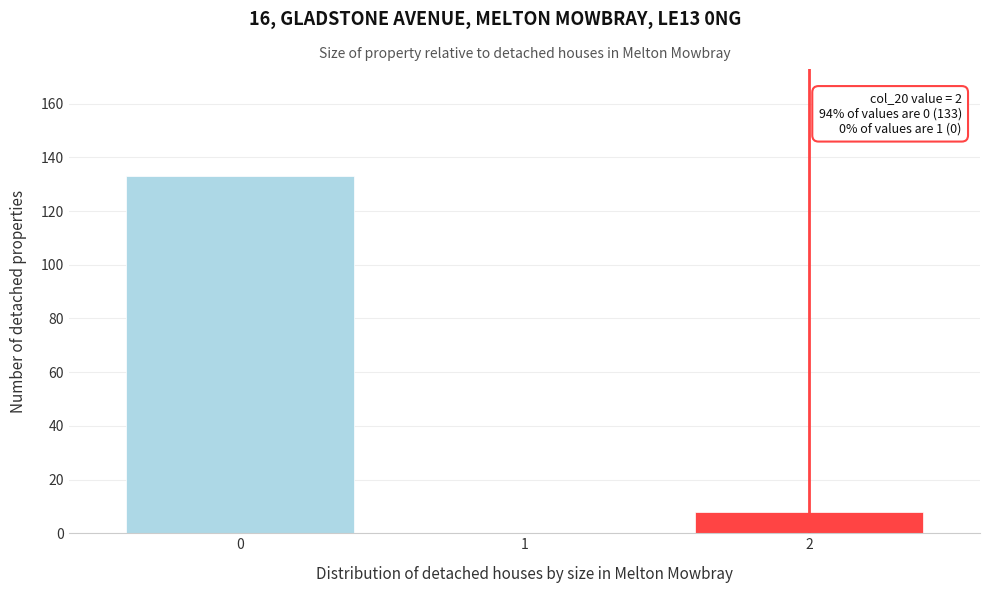

Reading left to right, what are all the values shown in this chart?

0=133	1=0	2=8